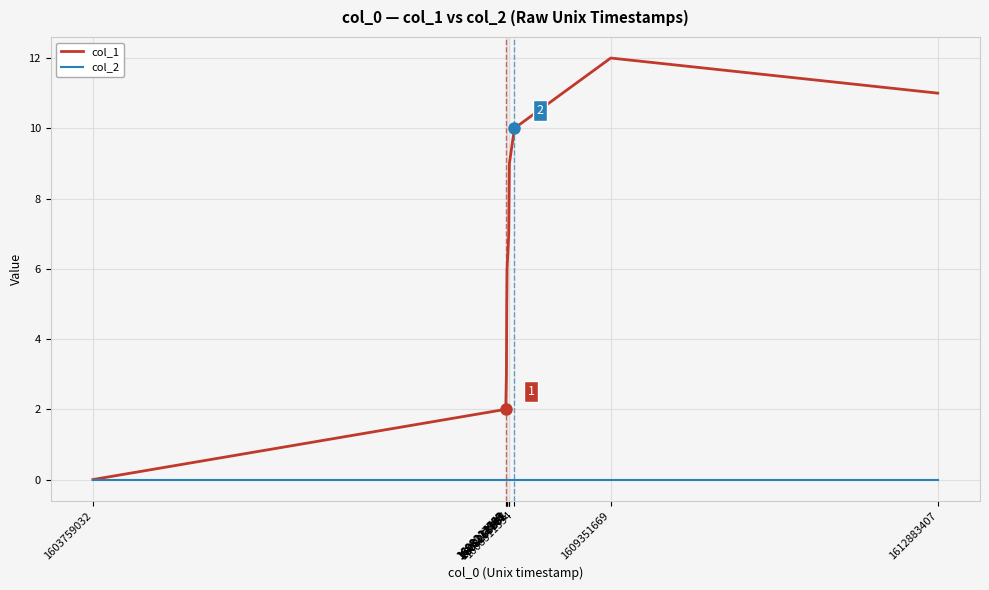

List the series in order of their overall mean, highest first.

col_1, col_2